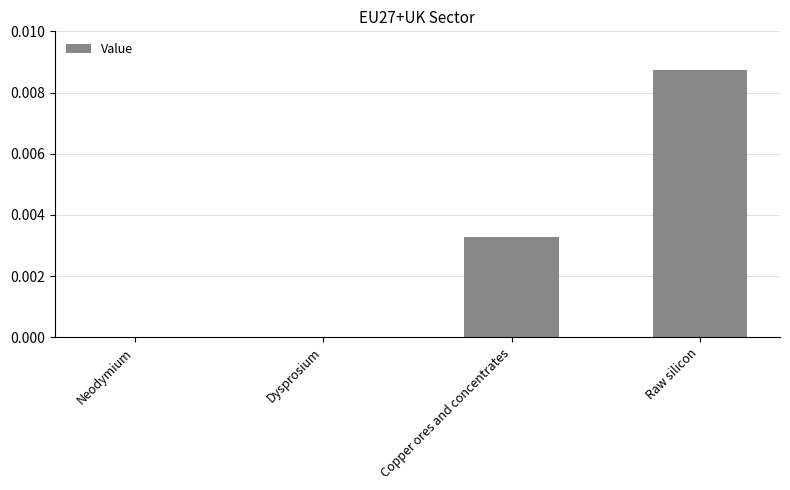

Count the number of categories in the chart.

4